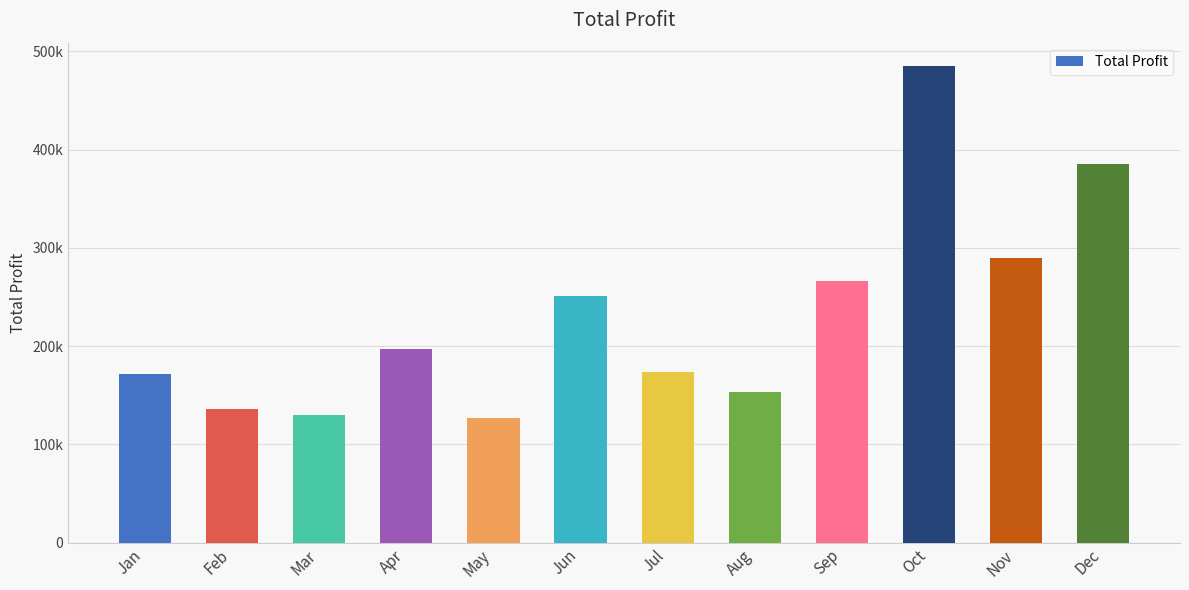

Are the bars horizontal?

No